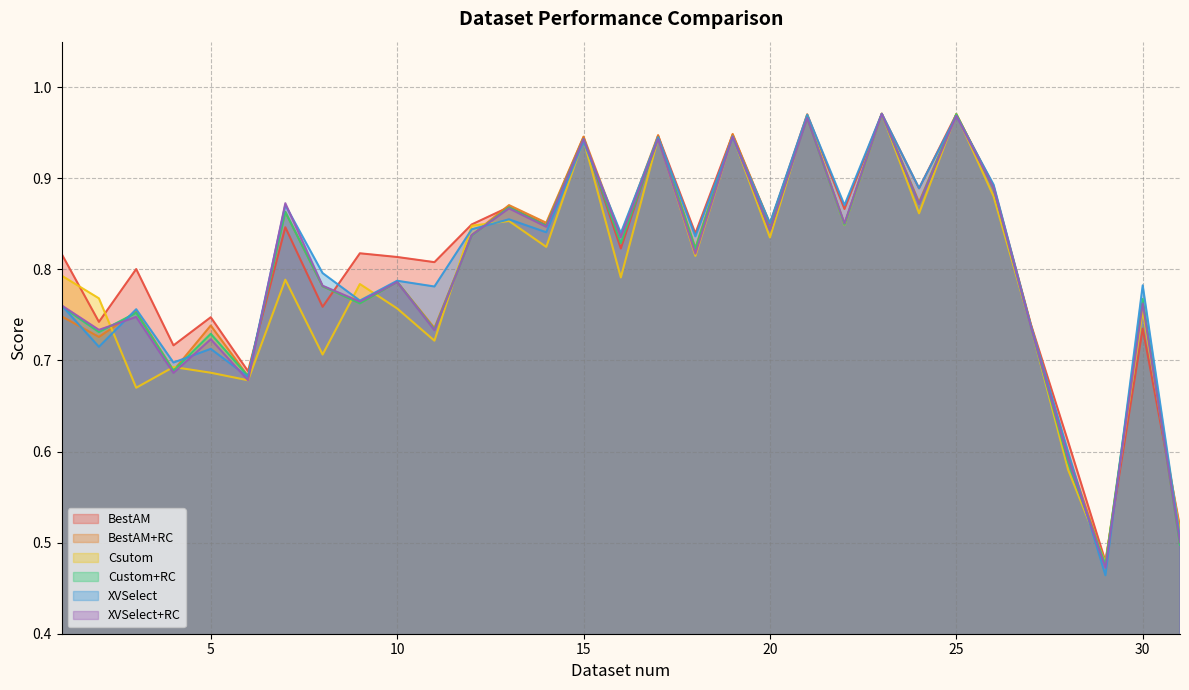

How many lines are shown in the chart?

6